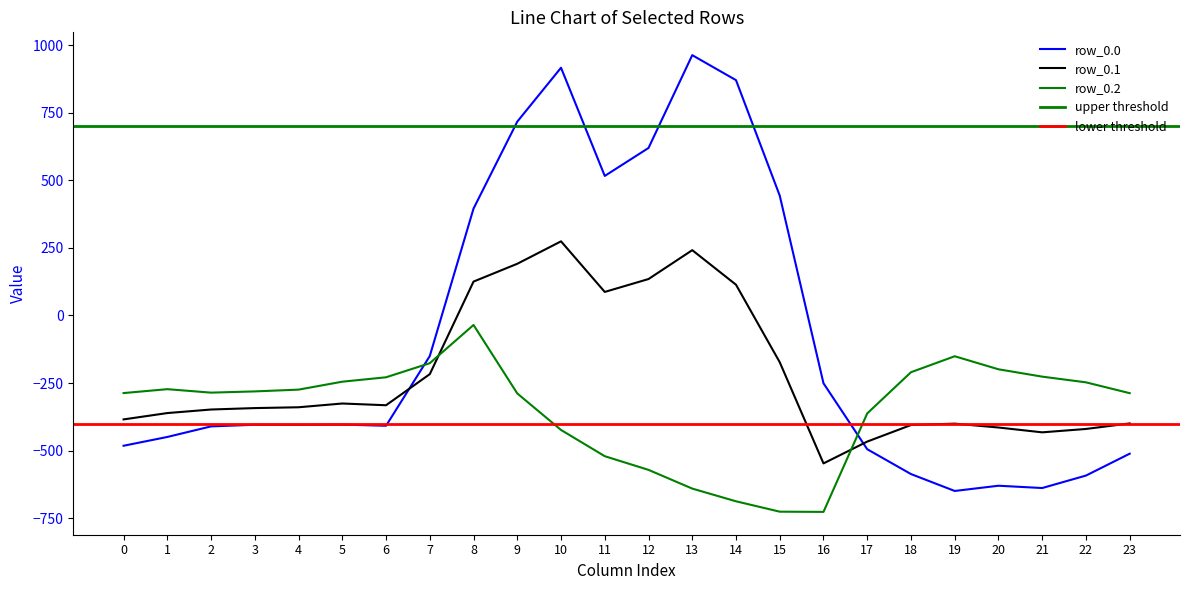

Is it true that row_0.2 equals -130.2 at 21?

False